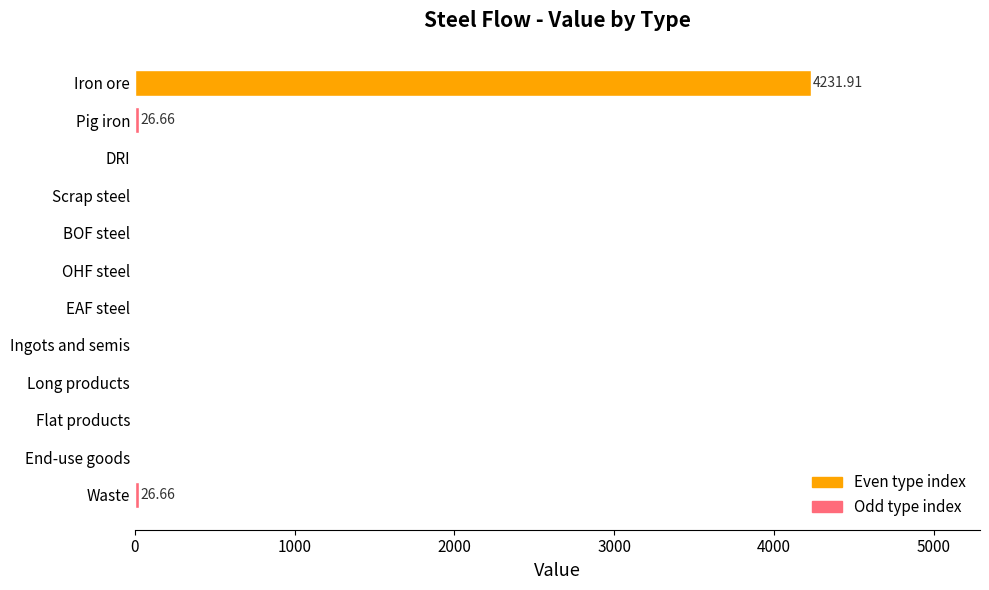

What is the change in value from Iron ore to OHF steel?

-4231.9